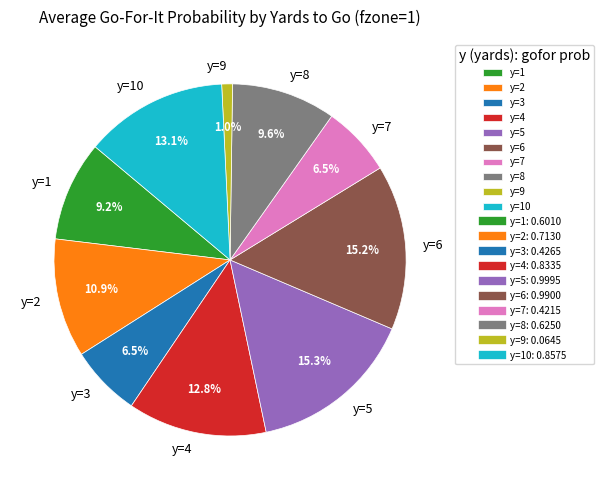

Count the number of slices in the pie.

10